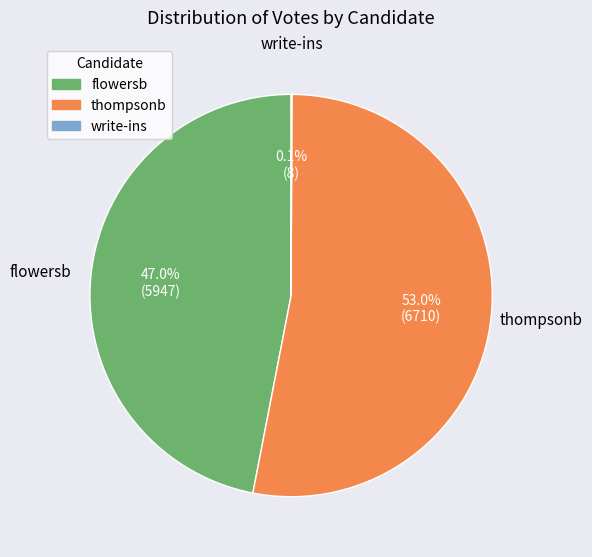

What portion of the pie excludes flowersb?

53.0%